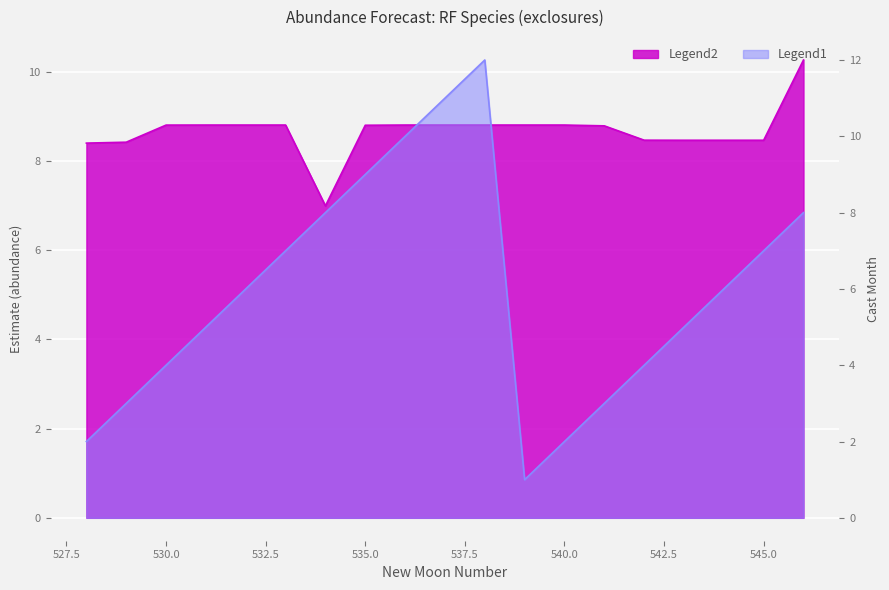

How many interior local valleys does the estimate series have?

2